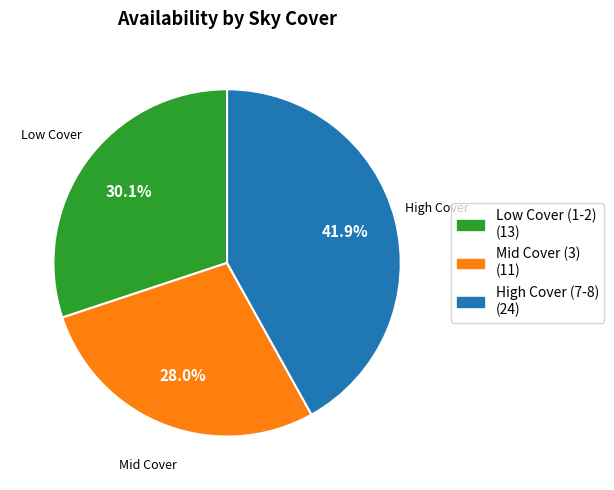

Does any single category account for the majority?

No